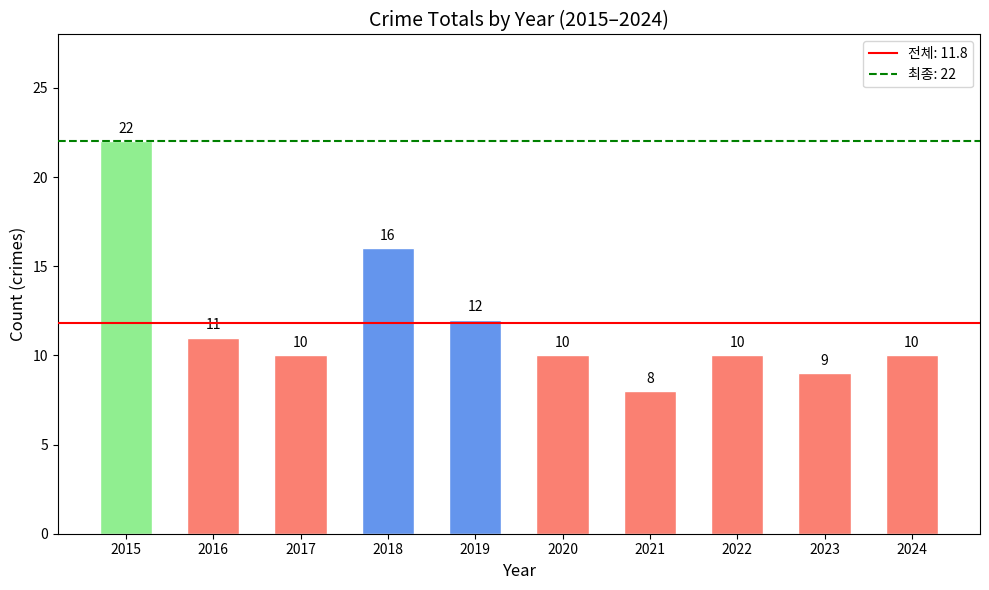

How many bars are there in total?

10